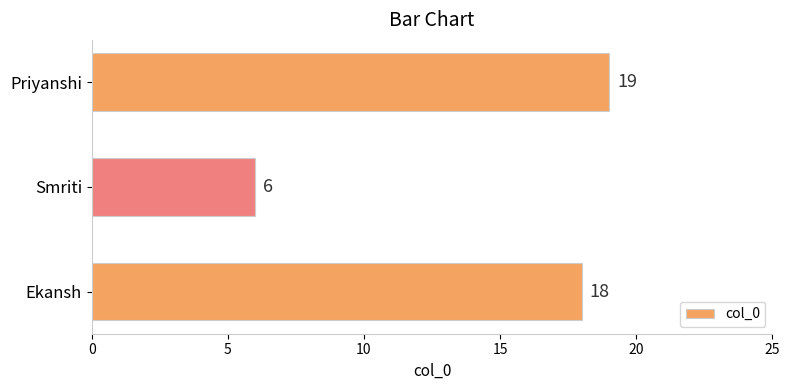

Which label corresponds to the smallest value in the chart?

Smriti